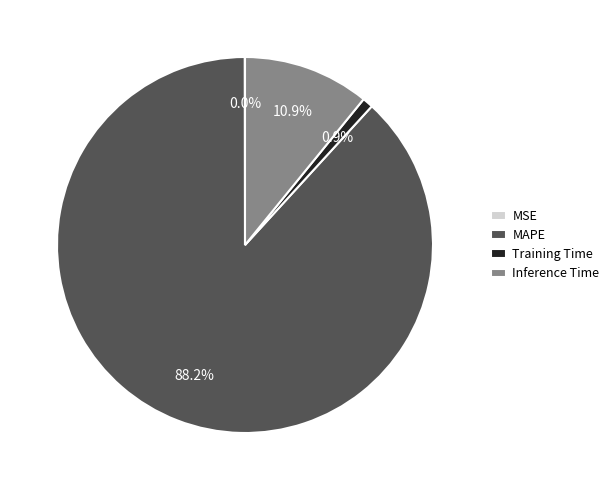

To the nearest percent, what portion does MAPE represent?

88%